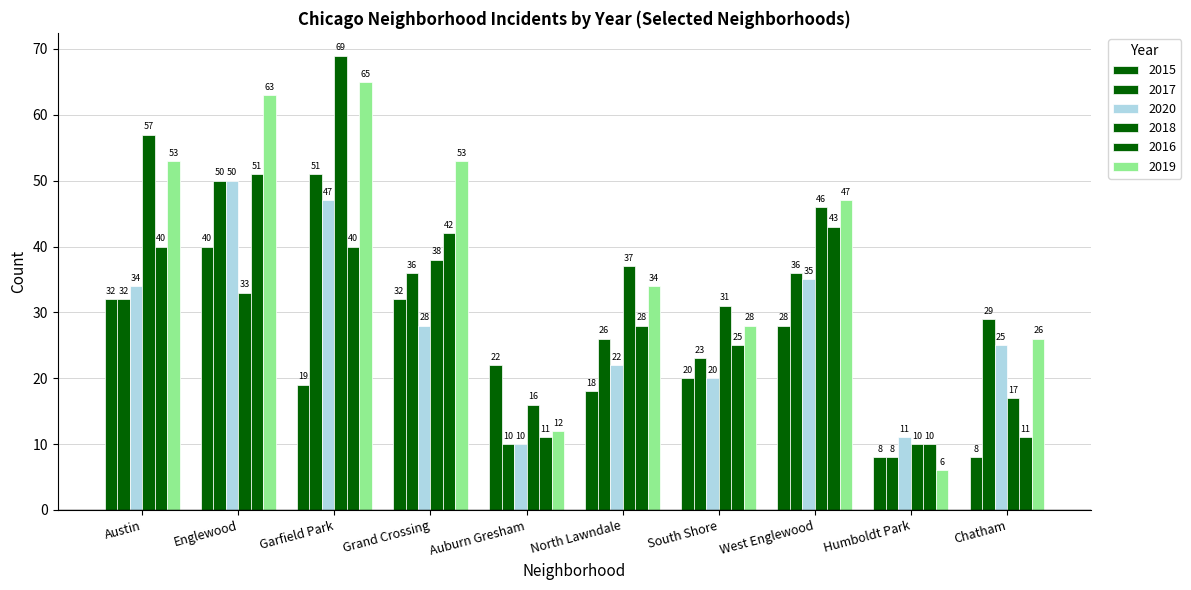

How many categories are shown in the chart?

10